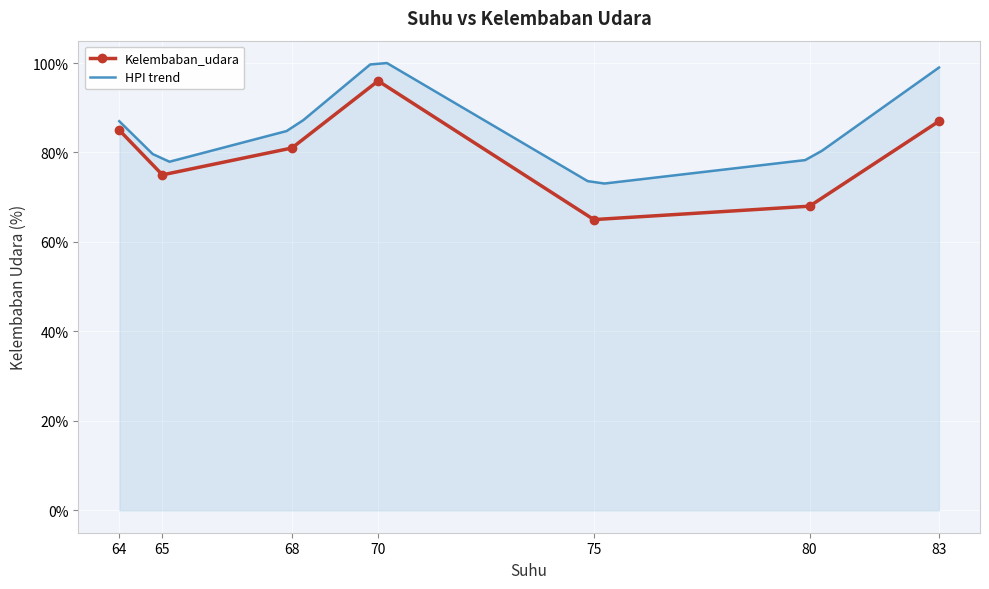

The value of Kelembaban_udara at 75 is 65. True or false?

True